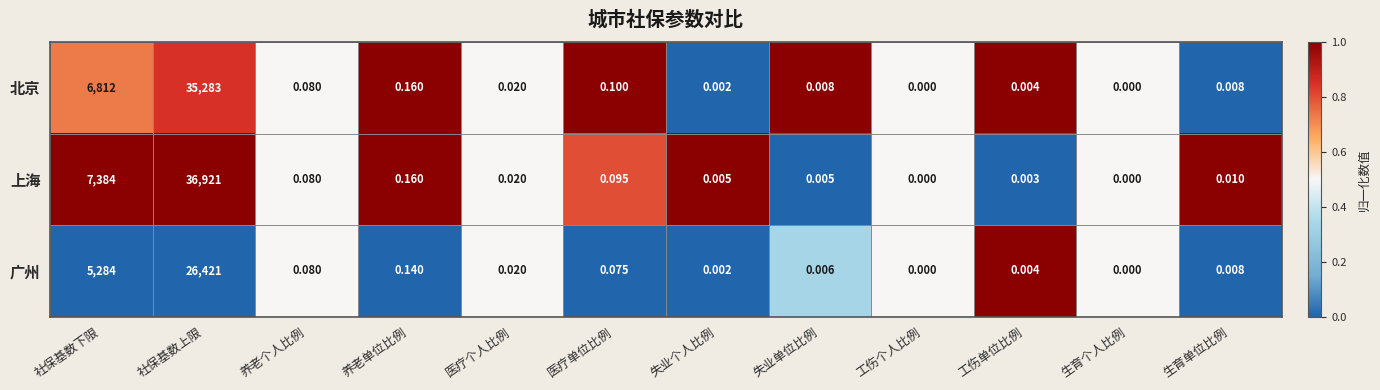

Which series has the largest range (max minus min)?

上海